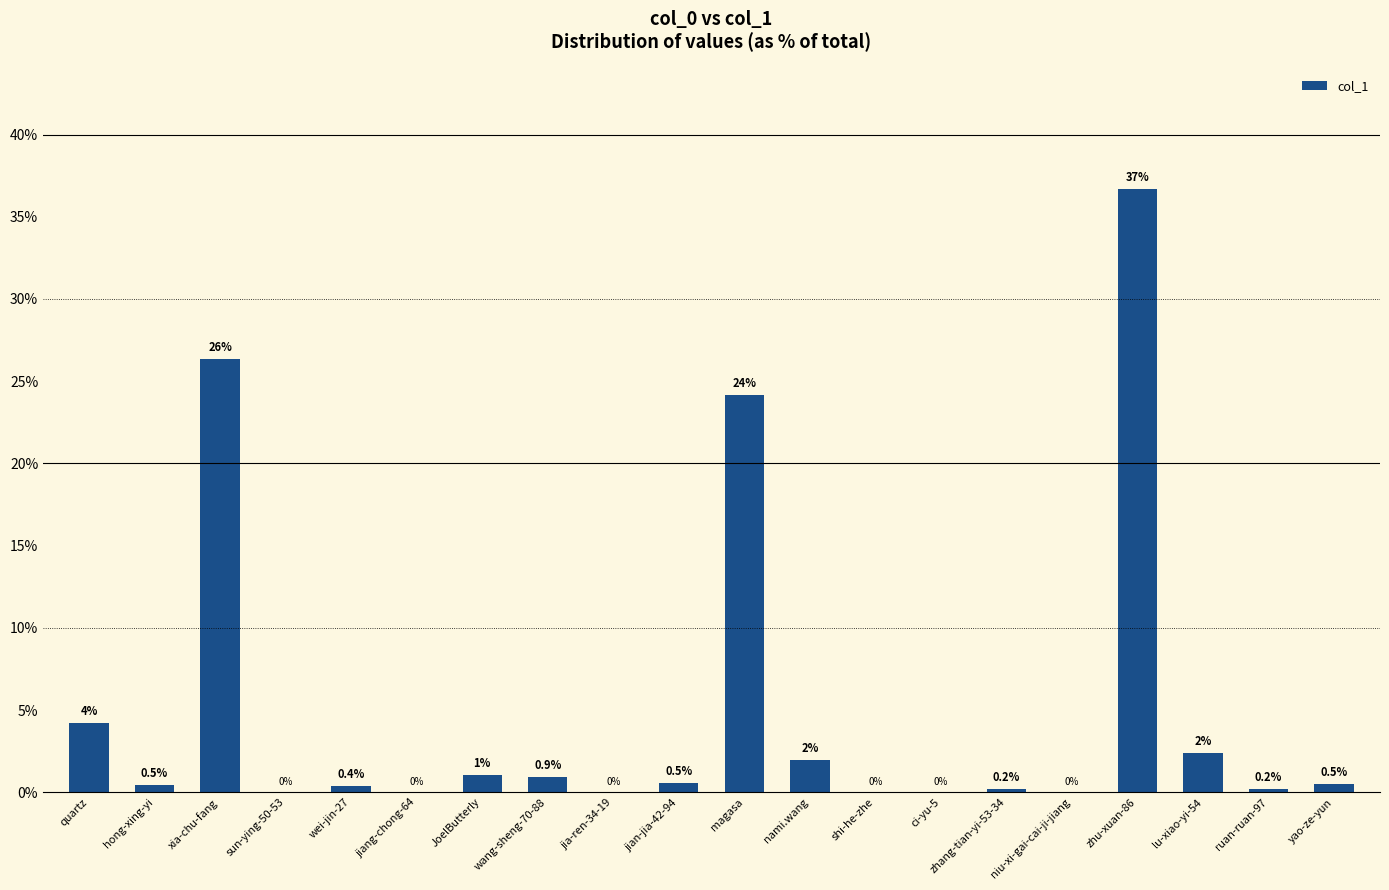

Count the number of data series in this chart.

1